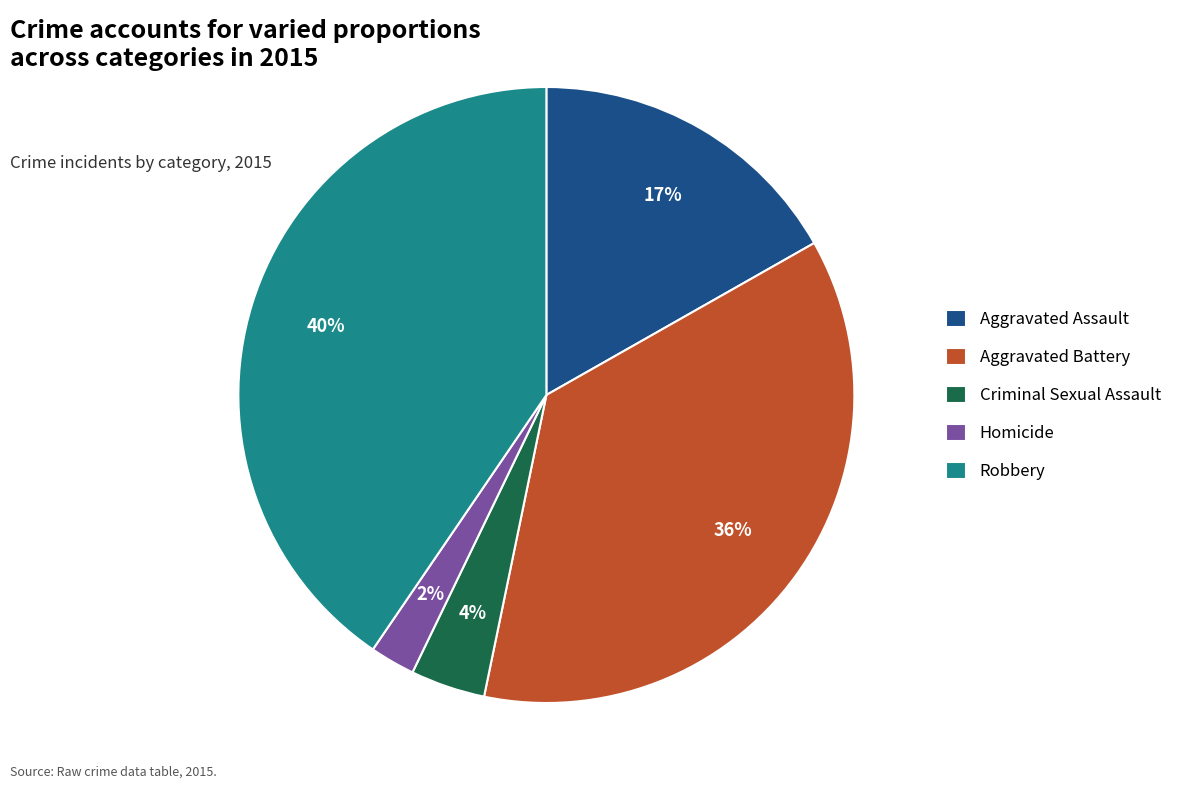

To the nearest percent, what percentage of the pie is Robbery?

40%